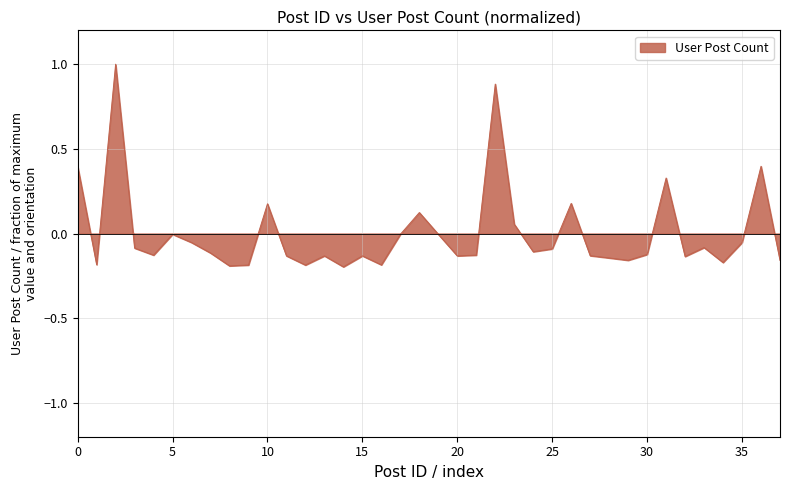

What is the difference between the maximum and minimum values?

1.2